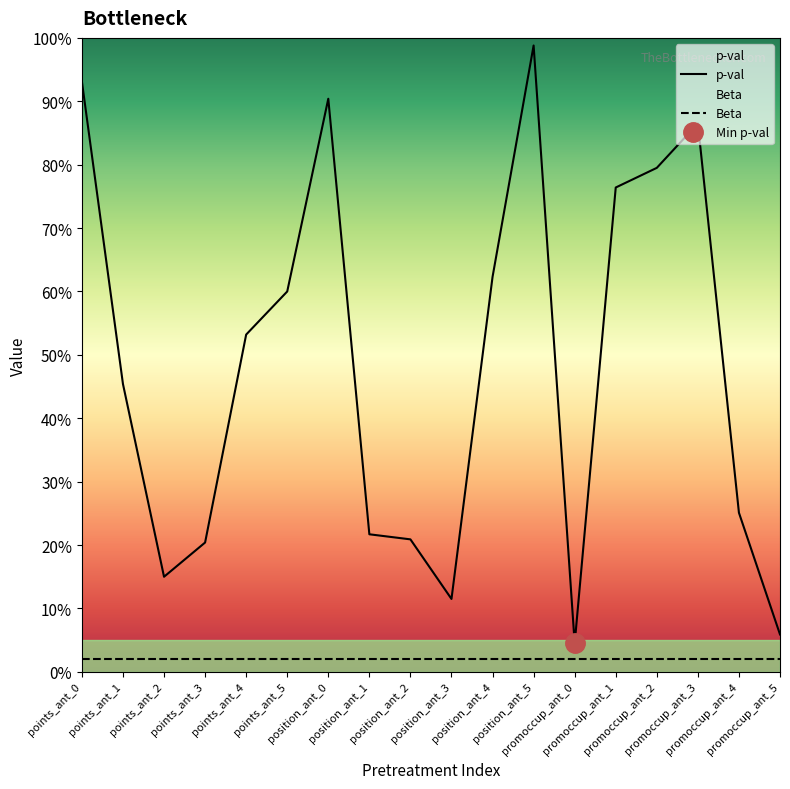

What position from the left is position_ant_4?

11